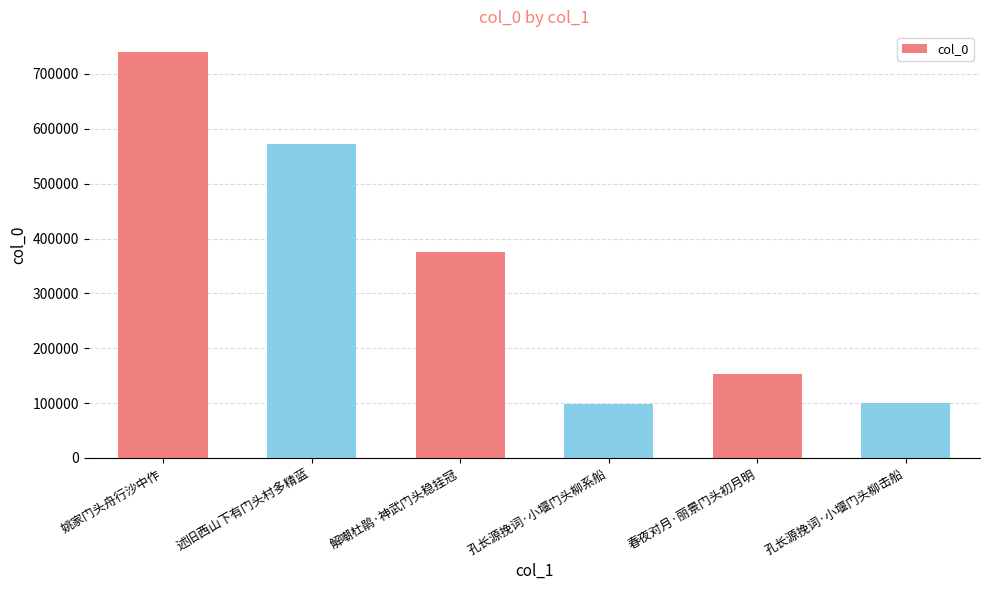

What is the maximum value shown in the chart?

740628